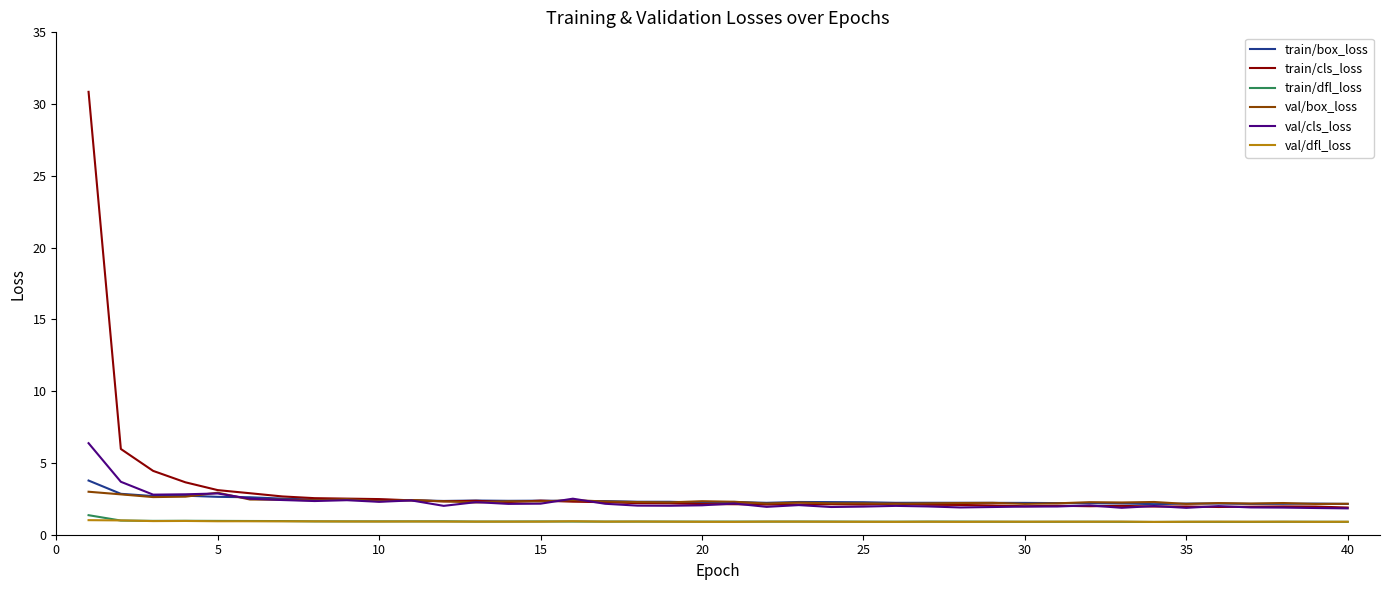

What is the difference between the maximum and minimum values in the train/dfl_loss series?

0.5